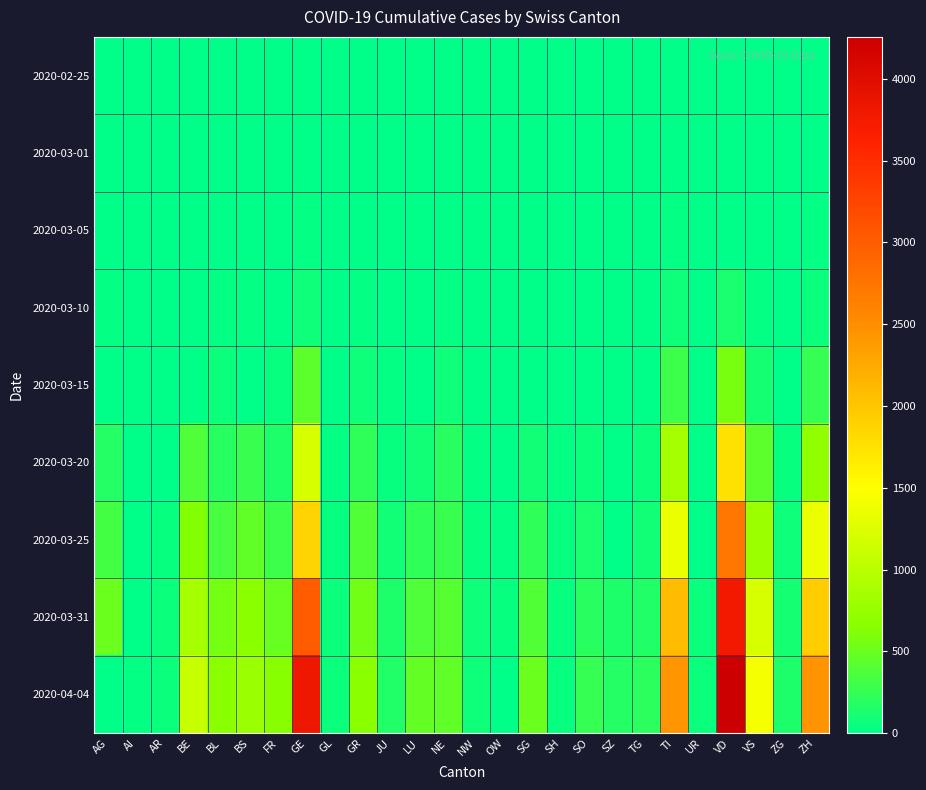

Which series has the largest range (max minus min)?

2020-04-04